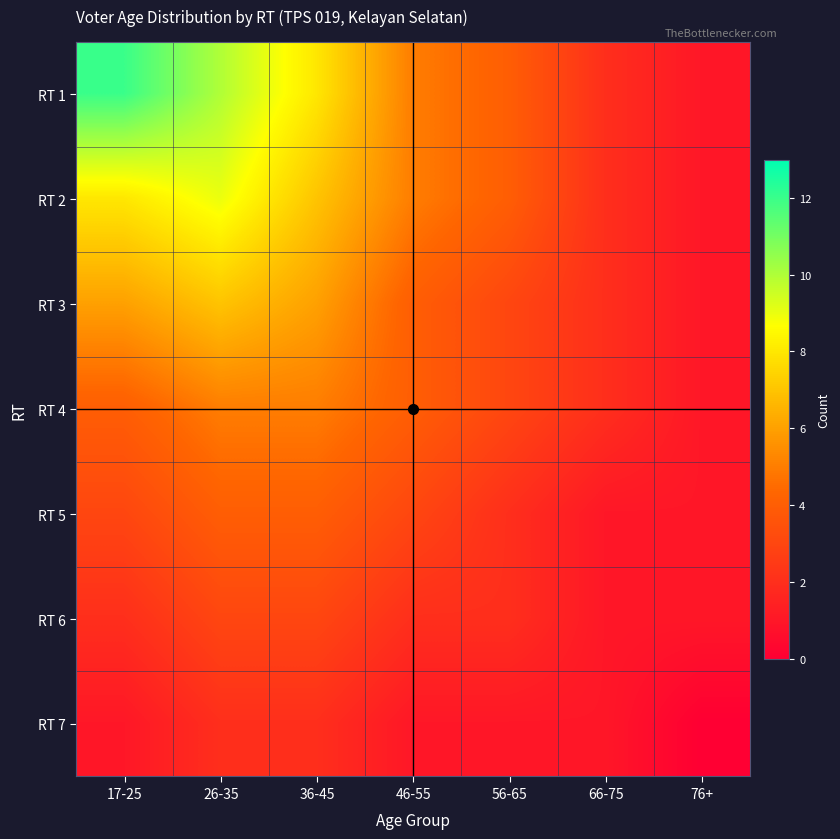

What is the total value across all series at 46-55?

24